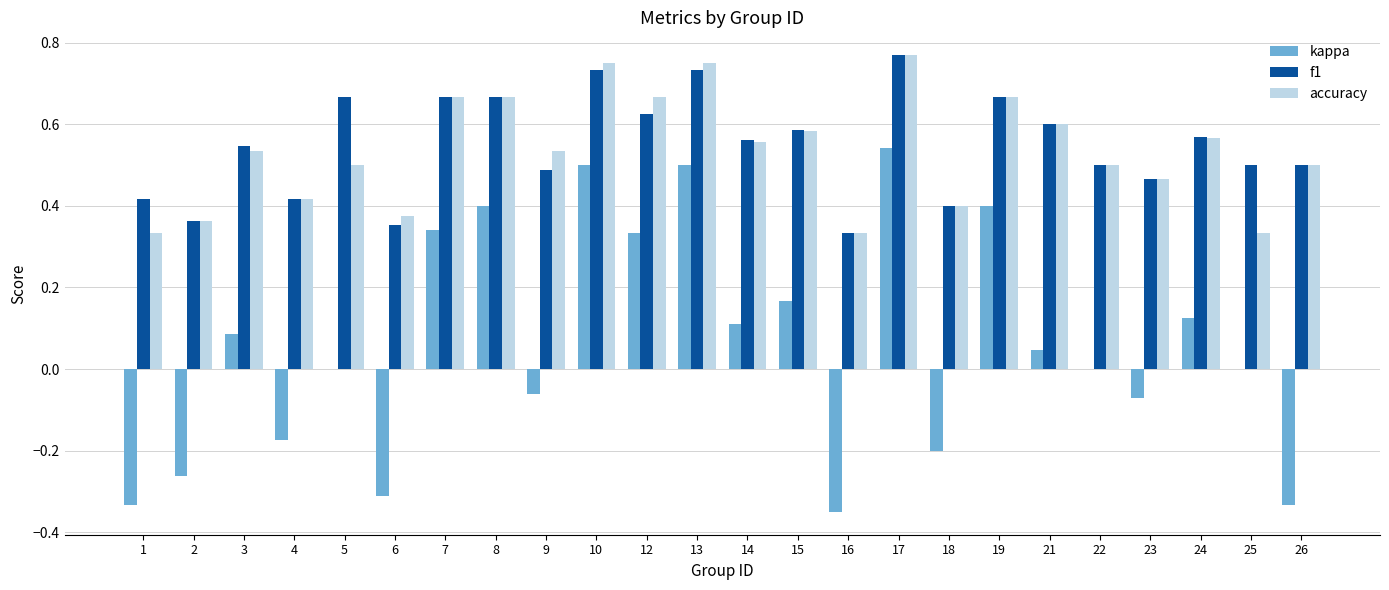

What is the sum of all kappa values?

1.5